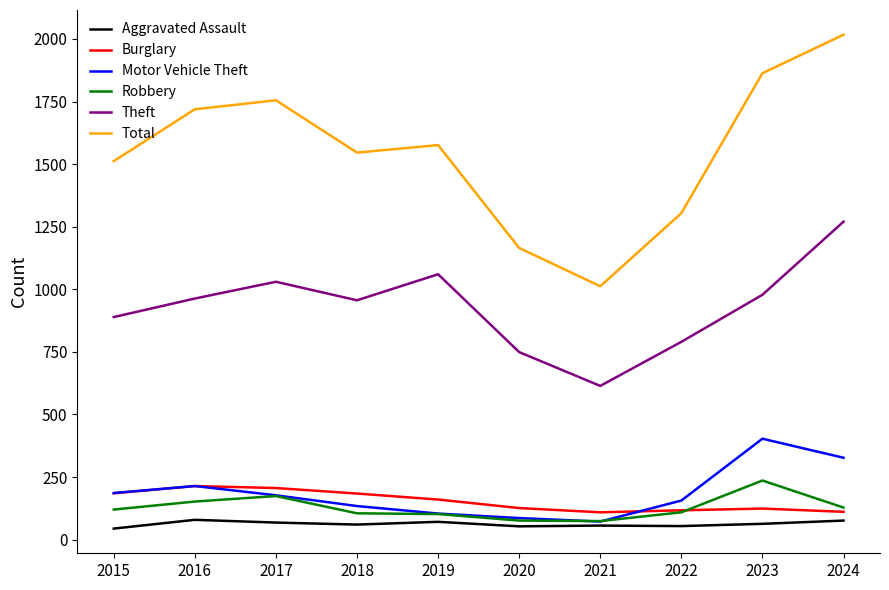

True or false: Theft and Total cross at least once.

False